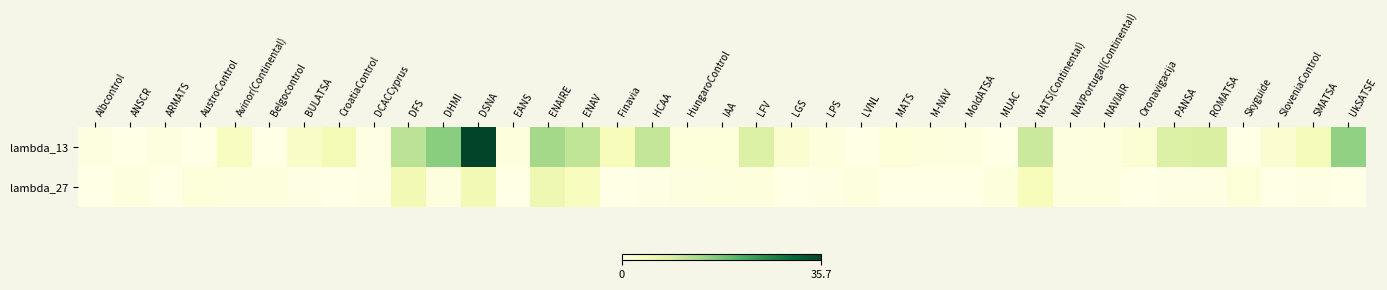

Reading right to left, transcribe all the data shown in this chart.

lambda_13: UkSATSE=0.4	SMATSA=0.1	SloveniaControl=0.1	Skyguide=0.0	ROMATSA=0.2	PANSA=0.2	Oronavigacija=0.1	NAVIAIR=0.0	NAVPortugal(Continental)=0.0	NATS(Continental)=0.3	MUAC=0.0	MoldATSA=0.0	M-NAV=0.0	MATS=0.0	LVNL=0.0	LPS=0.0	LGS=0.1	LFV=0.2	IAA=0.0	HungaroControl=0.0	HCAA=0.3	Finavia=0.1	ENAV=0.3	ENAIRE=0.4	EANS=0.0	DSNA=1.0	DHMI=0.5	DFS=0.3	DCACCyprus=0.0	CroatiaControl=0.1	BULATSA=0.1	Belgocontrol=0.0	Avinor(Continental)=0.1	AustroControl=0.0	ARMATS=0.0	ANSCR=0.0	Albcontrol=0.0
lambda_27: UkSATSE=0.0	SMATSA=0.0	SloveniaControl=0.0	Skyguide=0.0	ROMATSA=0.0	PANSA=0.0	Oronavigacija=0.0	NAVIAIR=0.0	NAVPortugal(Continental)=0.0	NATS(Continental)=0.1	MUAC=0.0	MoldATSA=0.0	M-NAV=0.0	MATS=0.0	LVNL=0.0	LPS=0.0	LGS=0.0	LFV=0.0	IAA=0.0	HungaroControl=0.0	HCAA=0.0	Finavia=0.0	ENAV=0.1	ENAIRE=0.2	EANS=0.0	DSNA=0.2	DHMI=0.0	DFS=0.2	DCACCyprus=0.0	CroatiaControl=0.0	BULATSA=0.0	Belgocontrol=0.0	Avinor(Continental)=0.0	AustroControl=0.0	ARMATS=0.0	ANSCR=0.0	Albcontrol=0.0